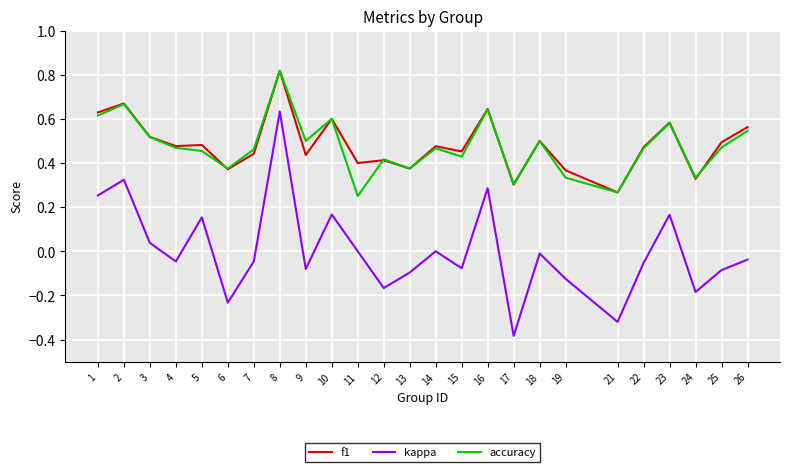

Is the value of kappa at 21 greater than the value of f1 at 26?

No